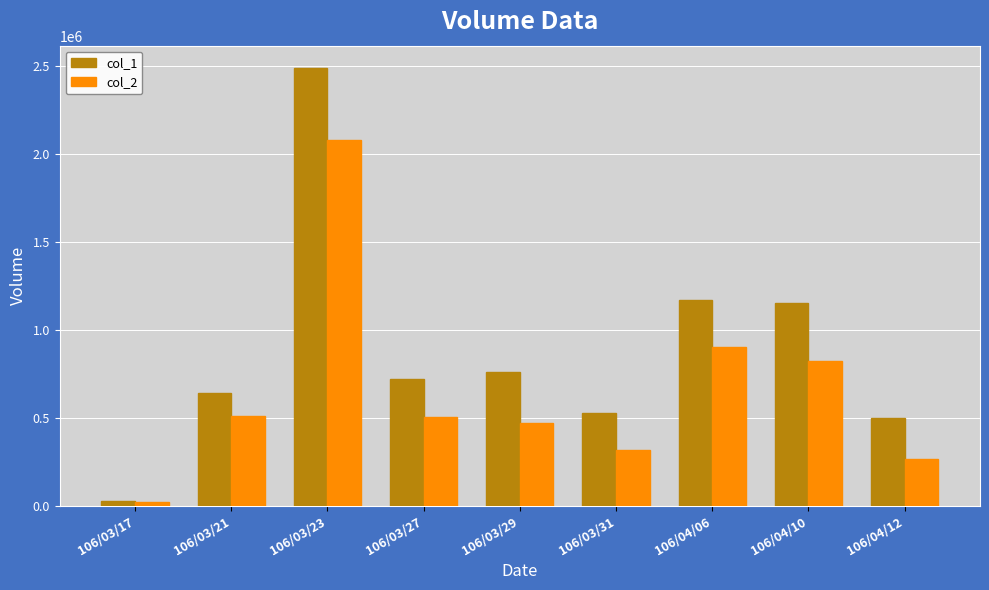

Count the number of categories in the chart.

9